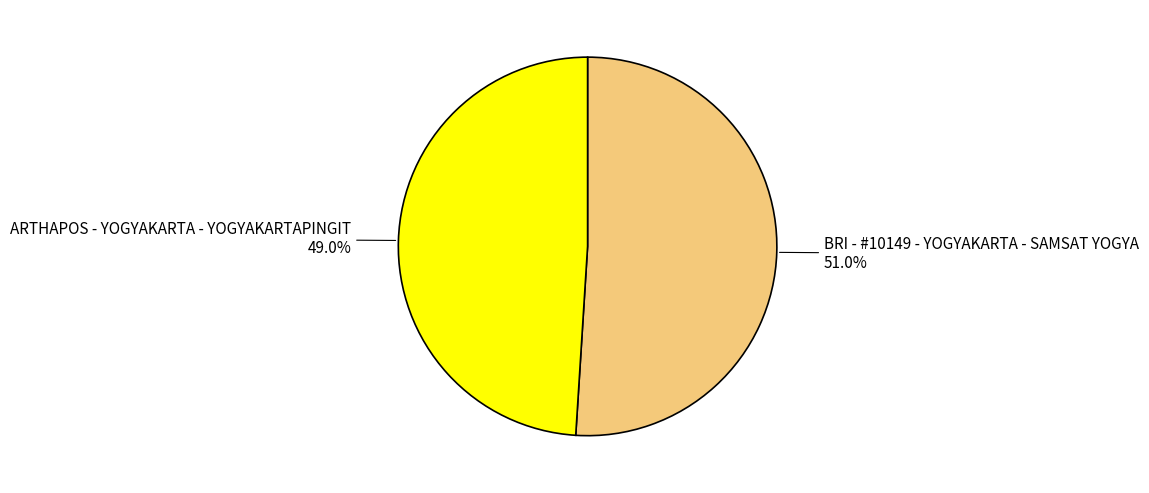

To the nearest percent, what portion does BRI - #10149 - YOGYAKARTA - SAMSAT YOGYA represent?

51%